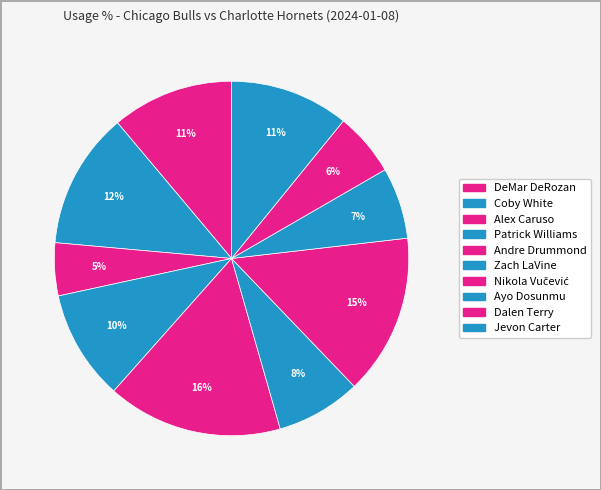

How many segments does this pie chart have?

10